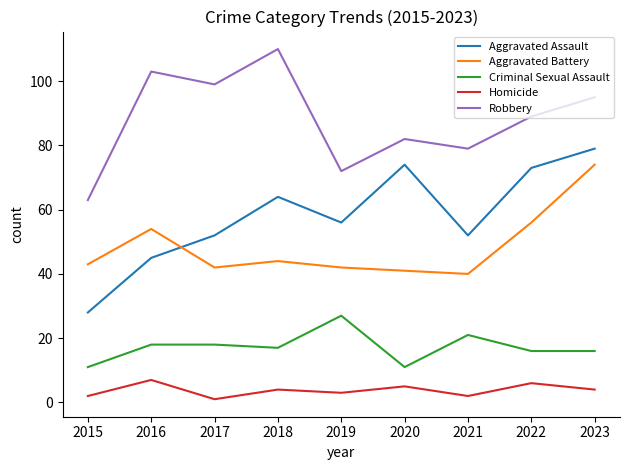

Reading left to right, what are all the values shown in this chart?

Aggravated Assault: 2015=28	2016=45	2017=52	2018=64	2019=56	2020=74	2021=52	2022=73	2023=79
Aggravated Battery: 2015=43	2016=54	2017=42	2018=44	2019=42	2020=41	2021=40	2022=56	2023=74
Criminal Sexual Assault: 2015=11	2016=18	2017=18	2018=17	2019=27	2020=11	2021=21	2022=16	2023=16
Homicide: 2015=2	2016=7	2017=1	2018=4	2019=3	2020=5	2021=2	2022=6	2023=4
Robbery: 2015=63	2016=103	2017=99	2018=110	2019=72	2020=82	2021=79	2022=89	2023=95